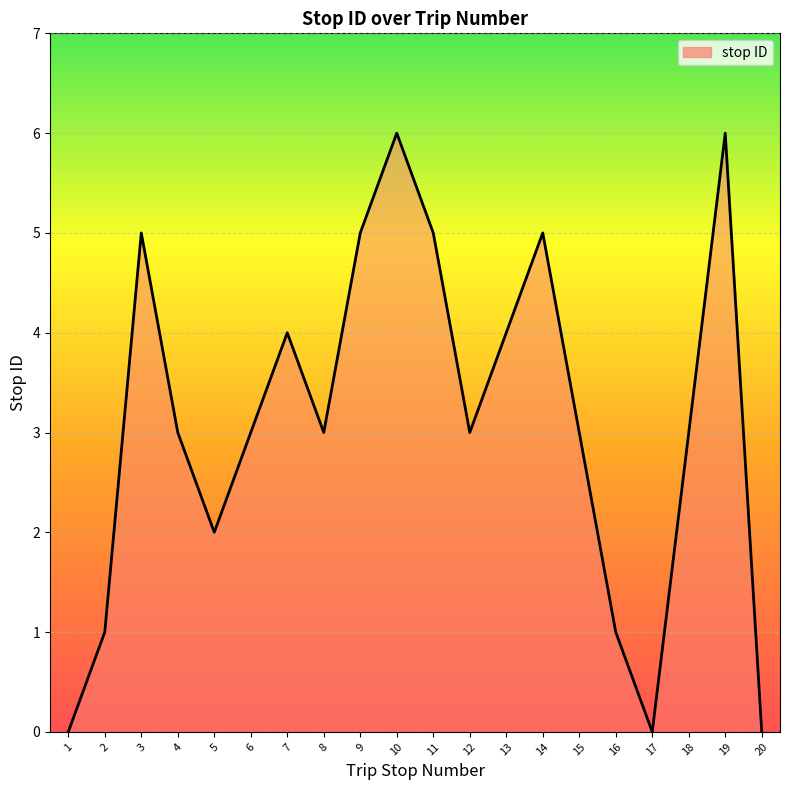

What is the difference between the maximum and minimum values?

6